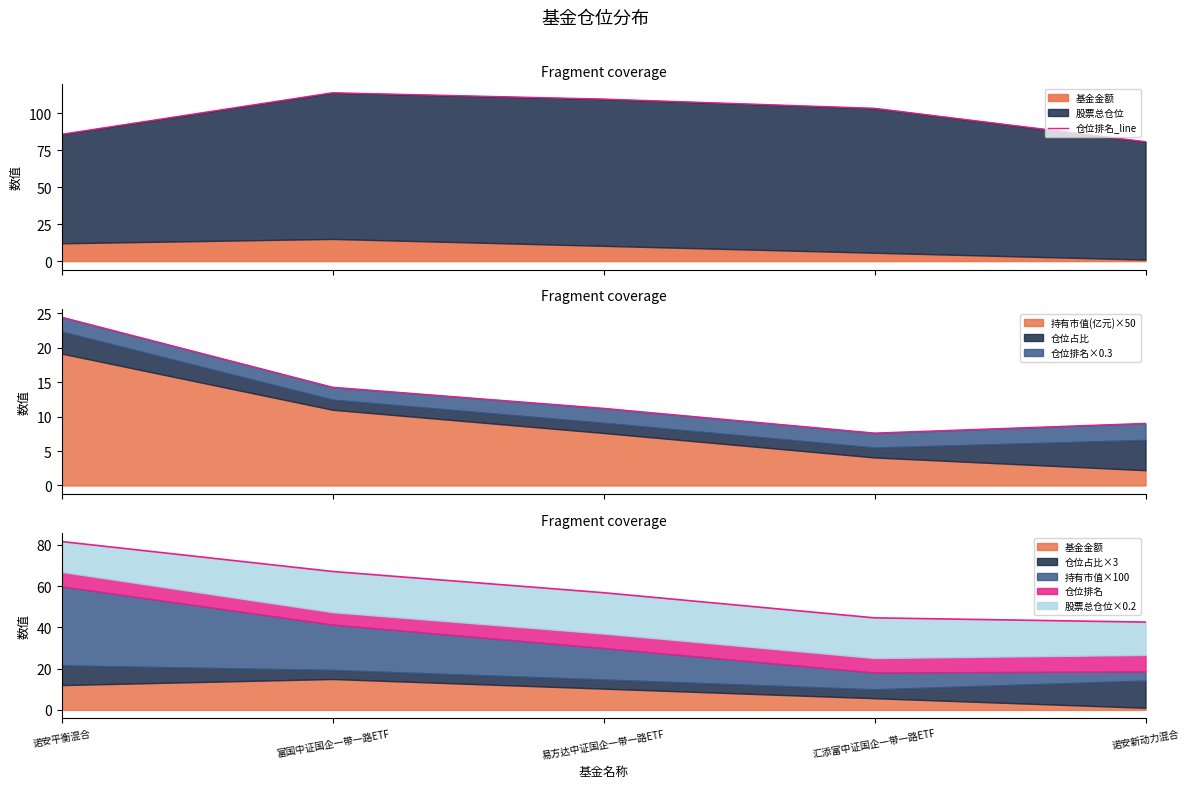

What is the ratio of the value at 富国中证国企一带一路ETF to the value at 诺安新动力混合?

1.4